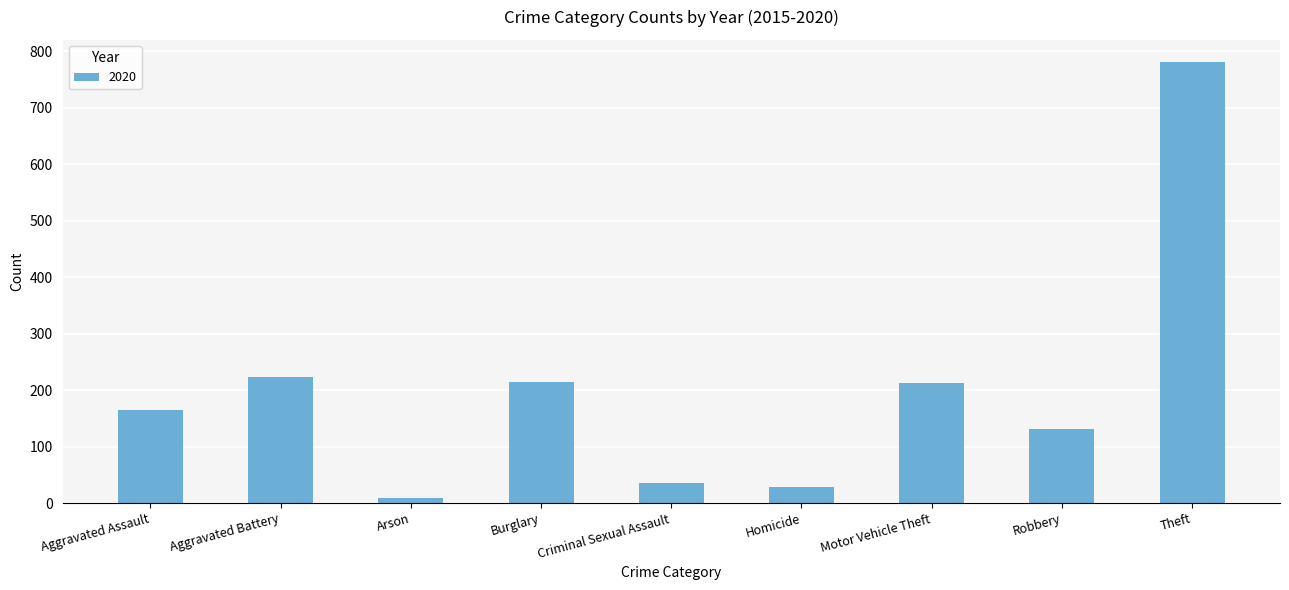

How many distinct data groups are displayed?

1